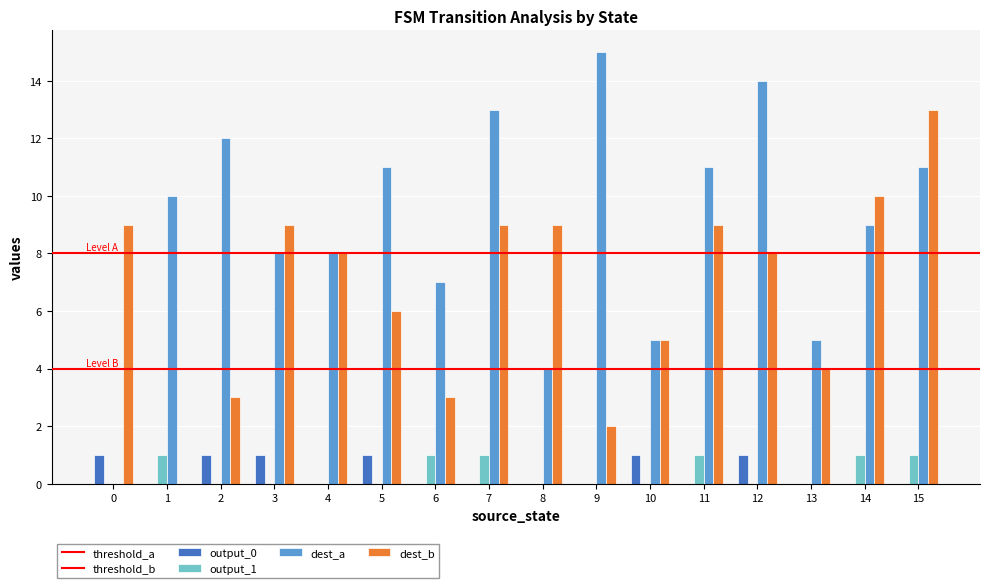

How many series are shown in this chart?

4